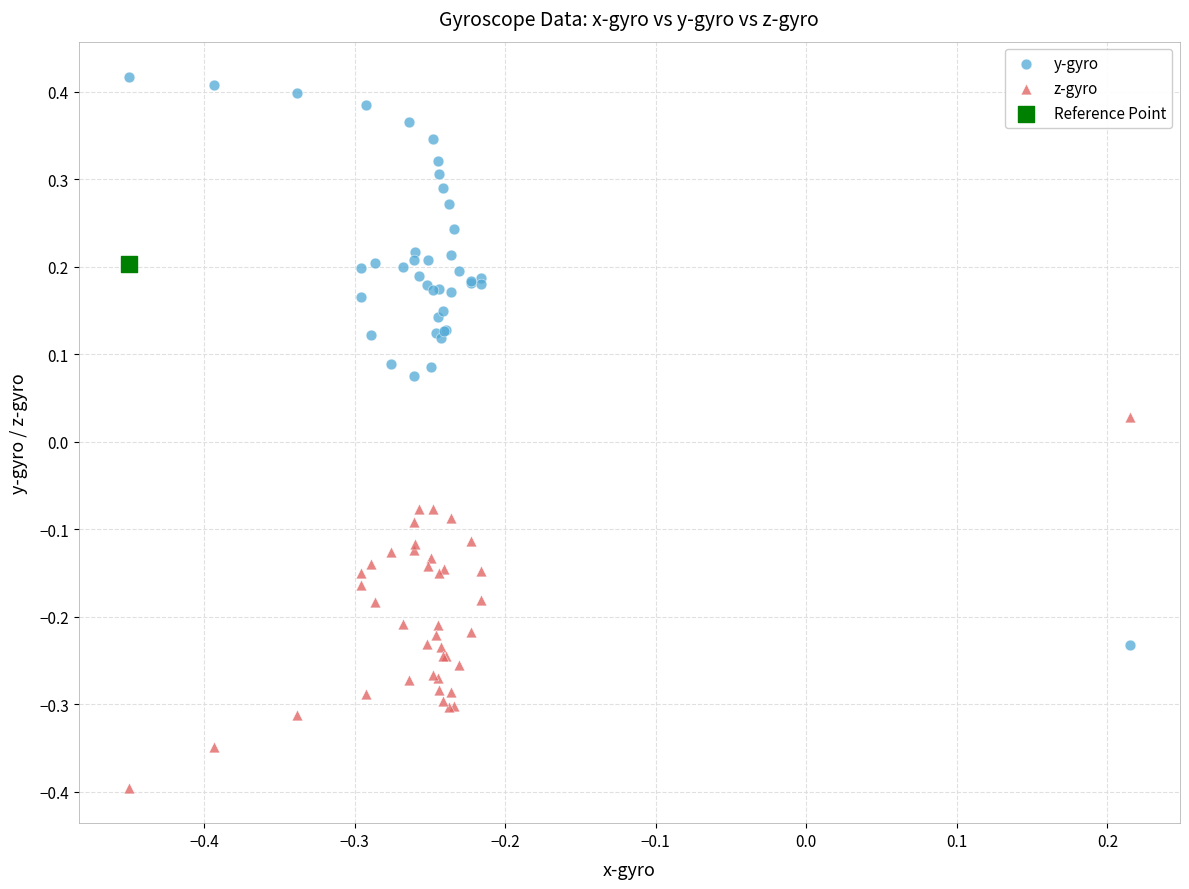

Which series contains the highest Y value?

y-gyro